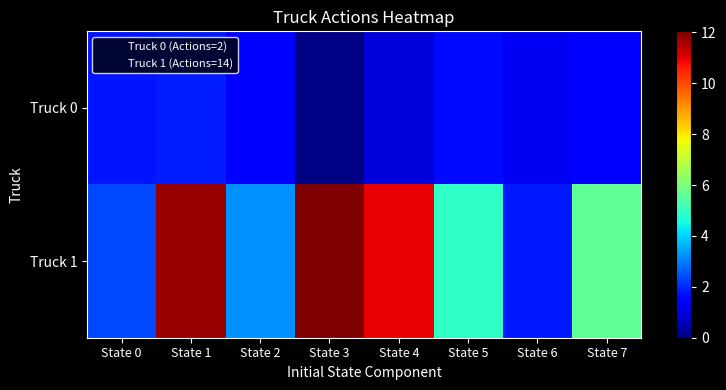

Which series has the largest range (max minus min)?

Truck 1